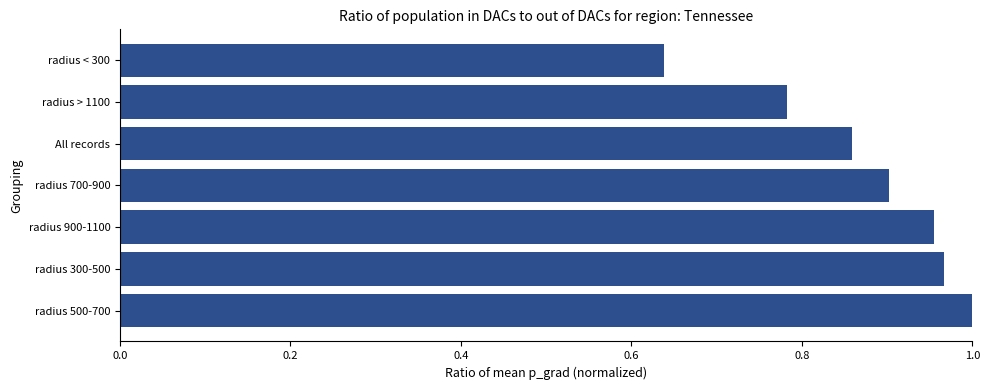

List the labels in order of value, largest first.

radius 500-700, radius 300-500, radius 900-1100, radius 700-900, All records, radius > 1100, radius < 300